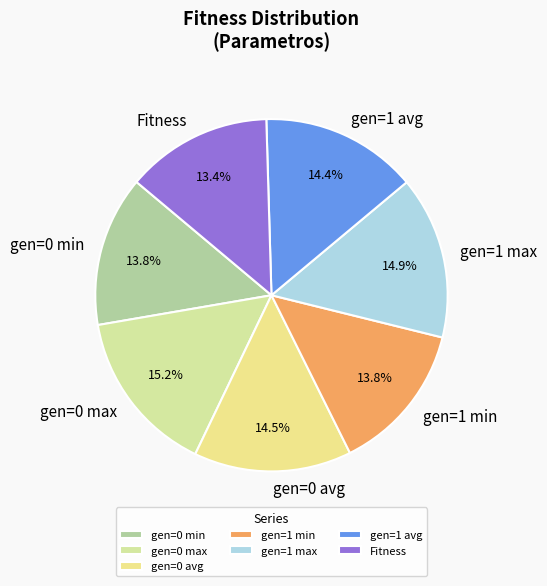

To the nearest percent, what percentage of the pie is gen=1 avg?

14%